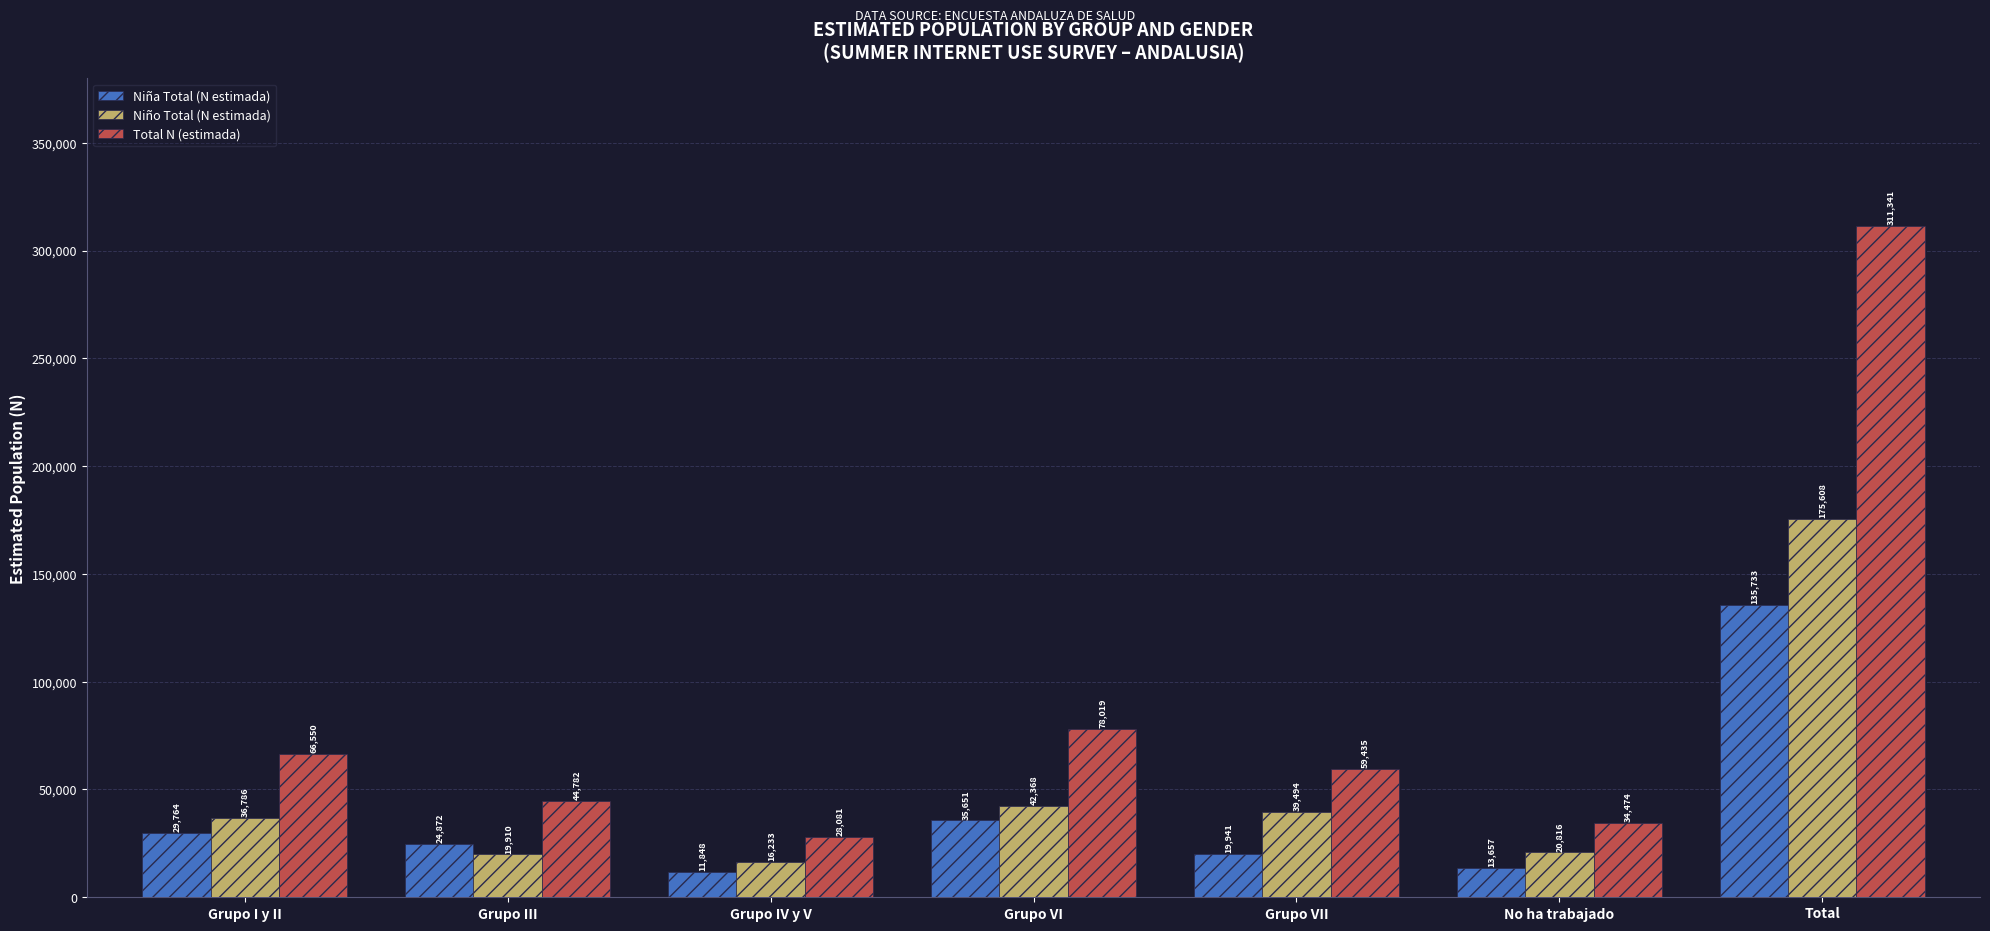

Reading left to right, what are all the values shown in this chart?

Niña Total (N estimada): Grupo I y II=29764	Grupo III=24872	Grupo IV y V=11848	Grupo VI=35651	Grupo VII=19941	No ha trabajado=13657	Total=135733
Niño Total (N estimada): Grupo I y II=36786	Grupo III=19910	Grupo IV y V=16233	Grupo VI=42368	Grupo VII=39494	No ha trabajado=20816	Total=175608
Total N (estimada): Grupo I y II=66550	Grupo III=44782	Grupo IV y V=28081	Grupo VI=78019	Grupo VII=59435	No ha trabajado=34474	Total=311341